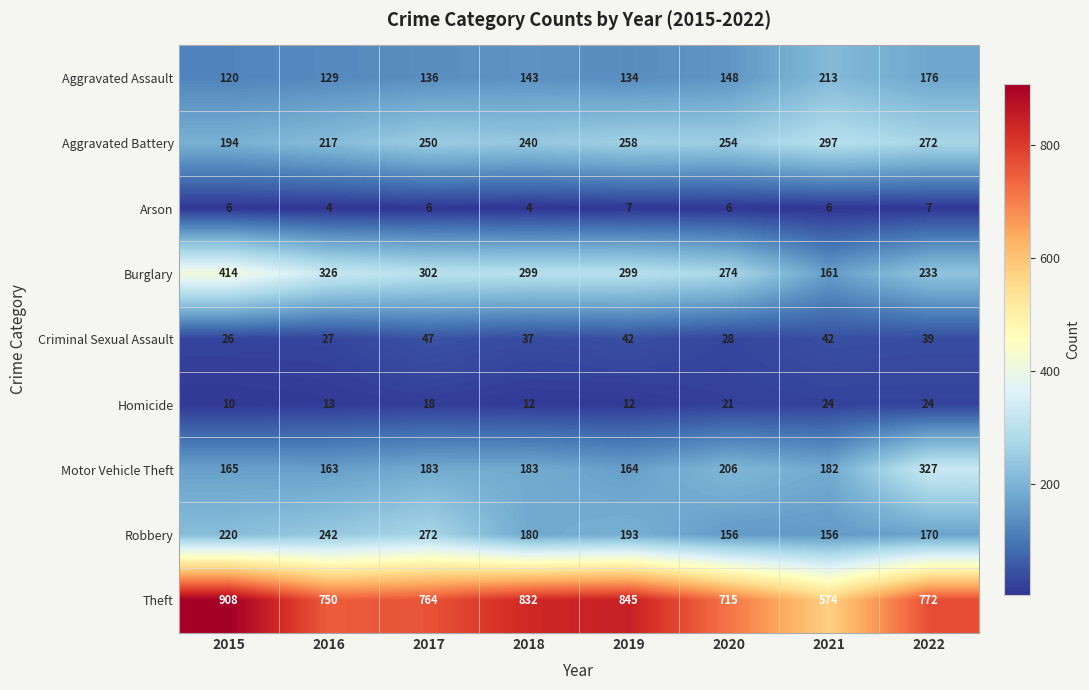

Rank the series at 2016 from highest to lowest value.

Theft, Burglary, Robbery, Aggravated Battery, Motor Vehicle Theft, Aggravated Assault, Criminal Sexual Assault, Homicide, Arson